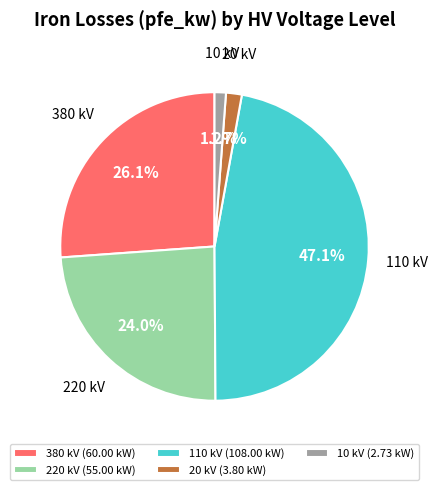

Between 220 kV (55.00 kW) and 110 kV (108.00 kW), which is larger?

110 kV (108.00 kW)